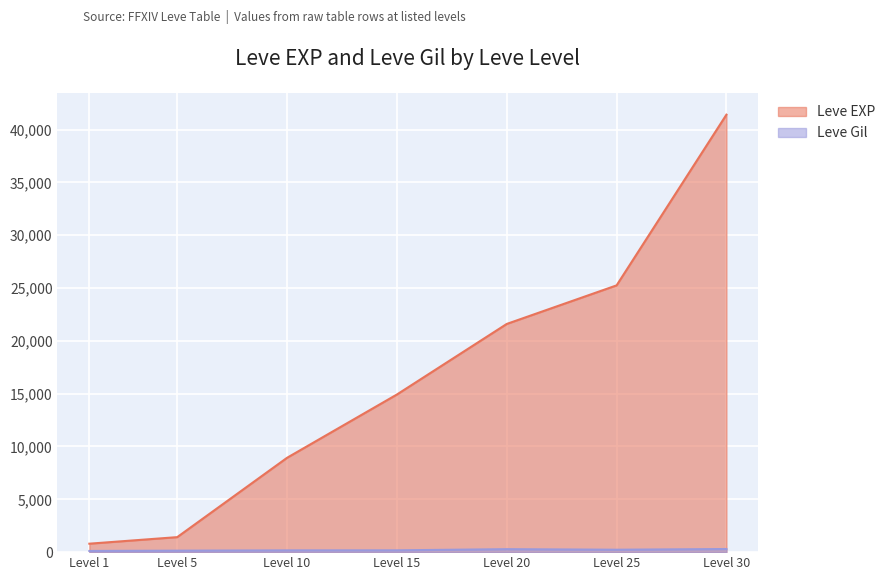

What is the maximum value for Leve EXP?

41410